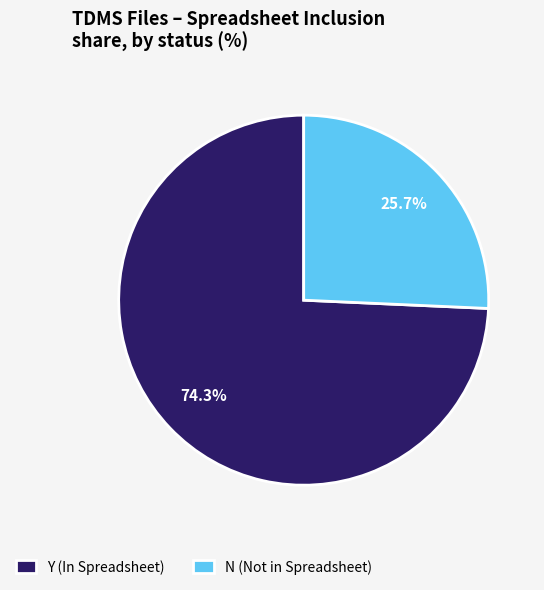

Between N (Not in Spreadsheet) and Y (In Spreadsheet), which is larger?

Y (In Spreadsheet)